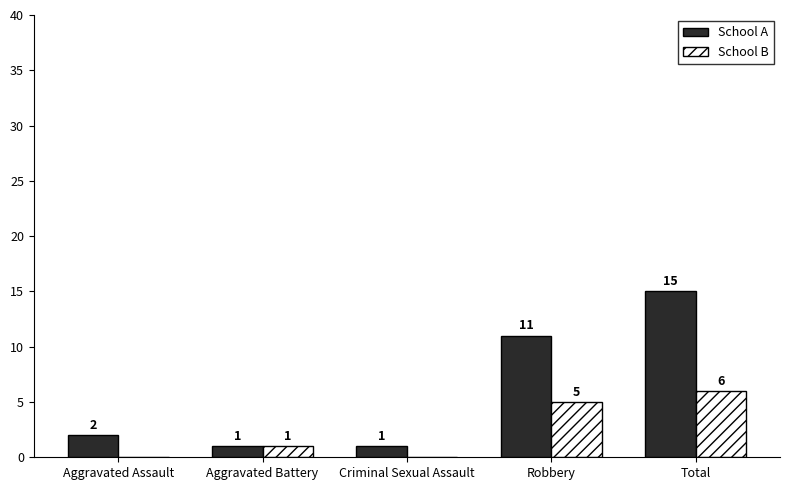

Which label corresponds to the largest value in the chart?

Total